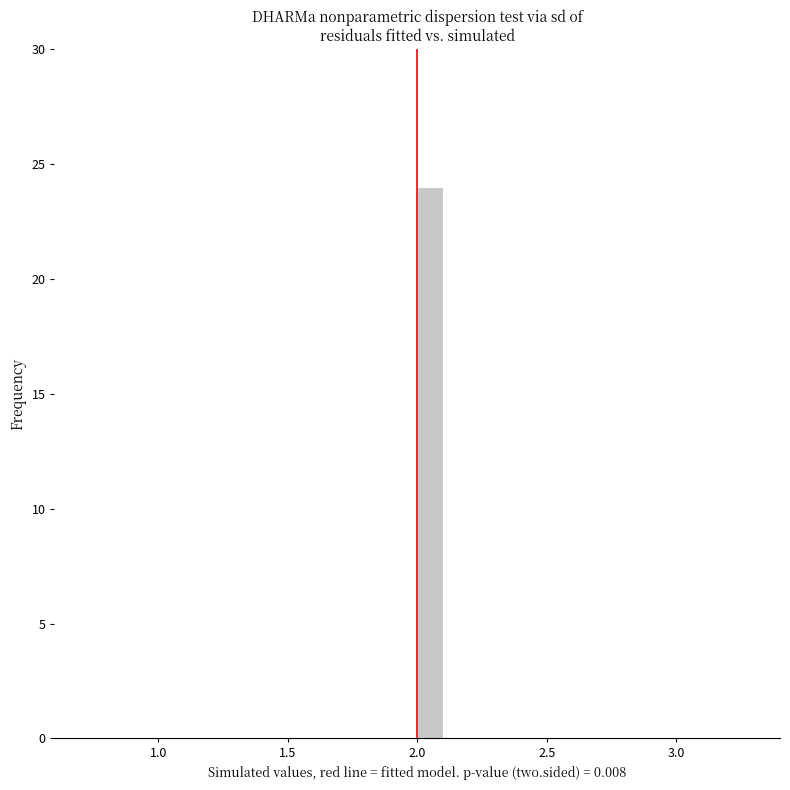

Read against the x-axis, roughly where is the centre of the tallest bar?

2.05